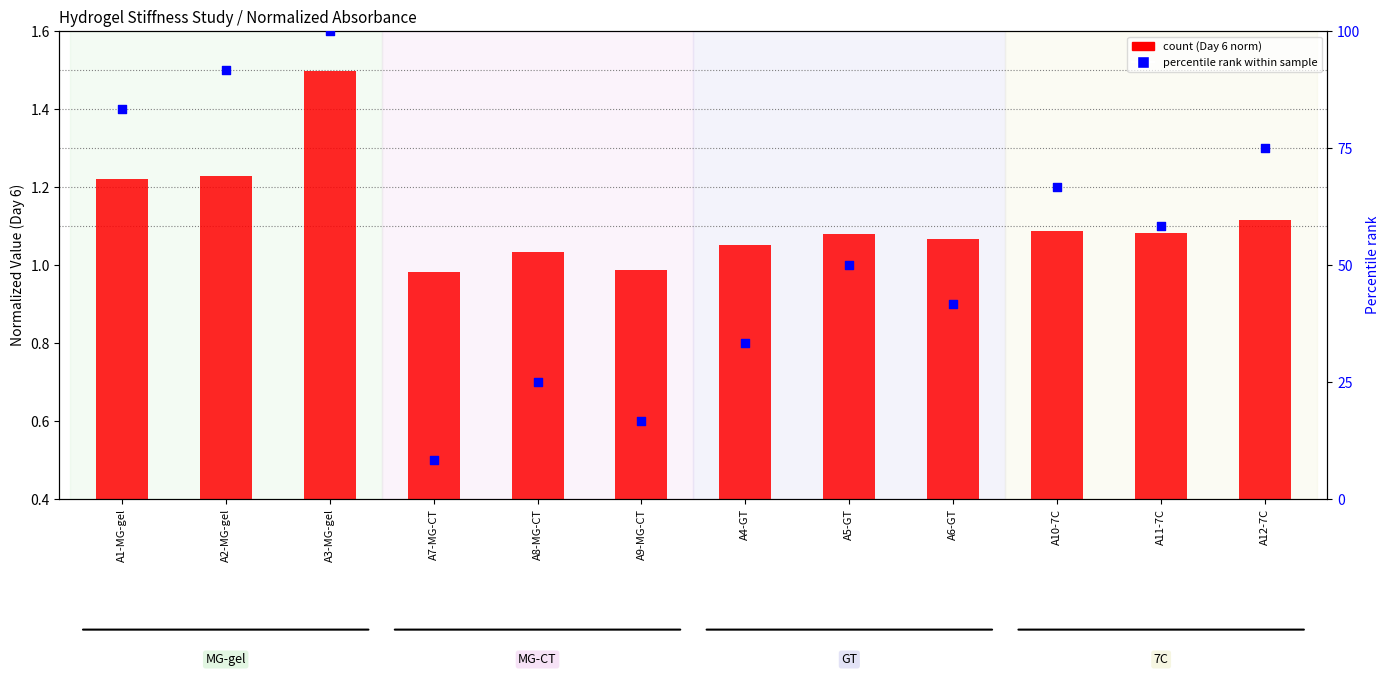

Is the value of Day 6 norm at A1-MG-gel greater than the value of percentile rank within sample at A1-MG-gel?

No